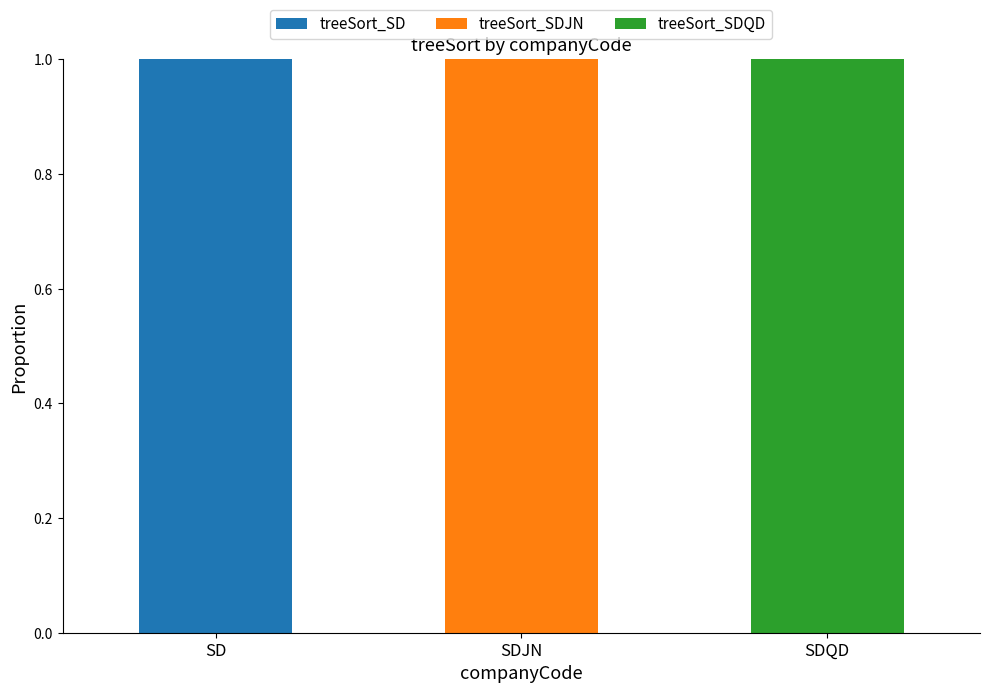

Reading right to left, transcribe the values for treeSort_SD.

SDQD=0	SDJN=0	SD=1